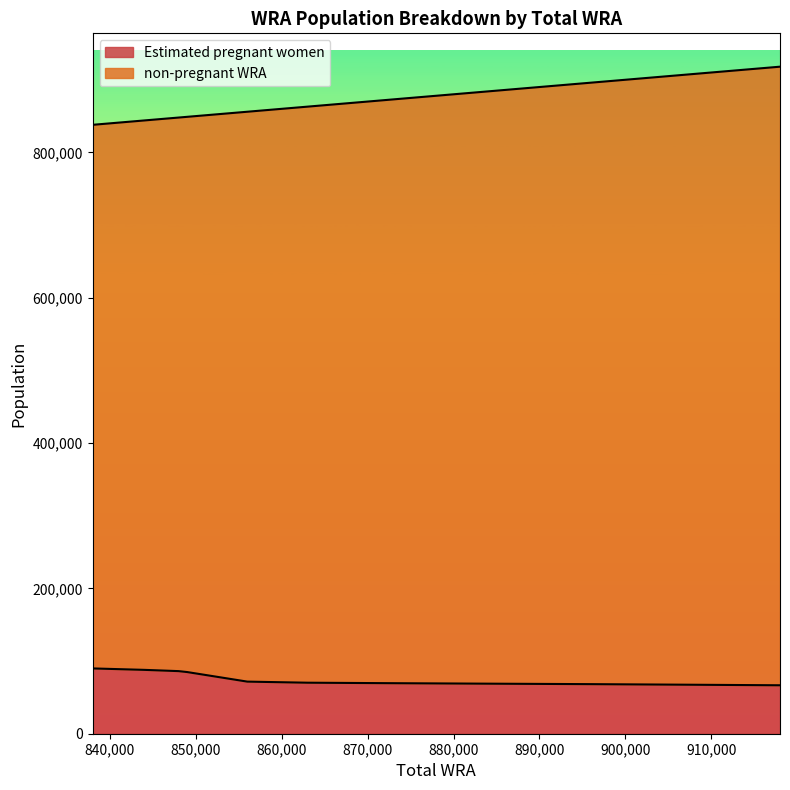

How many data points in non-pregnant WRA are above 863000?

5